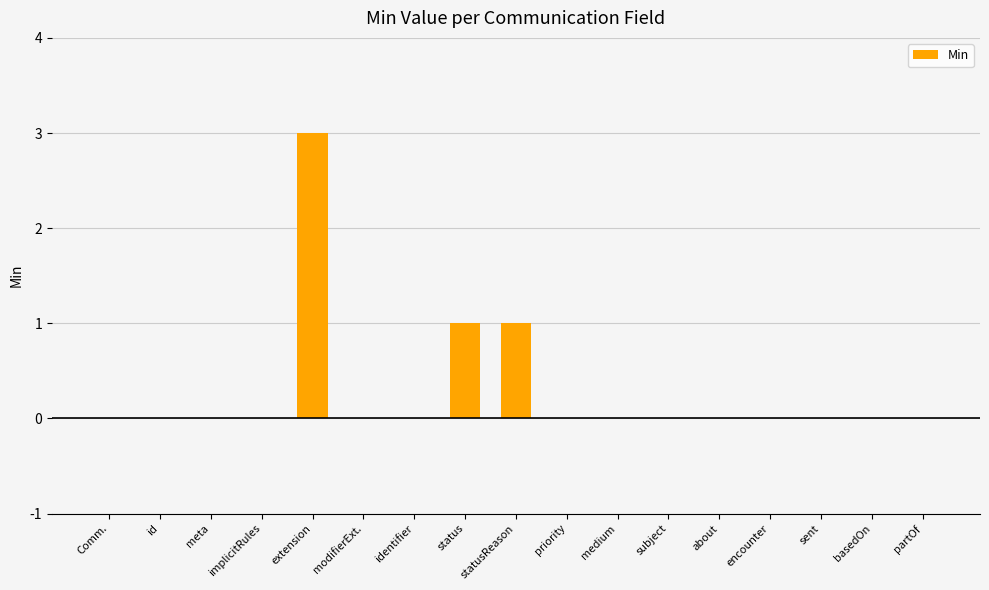

What is the sum of the values at extension and identifier?

3